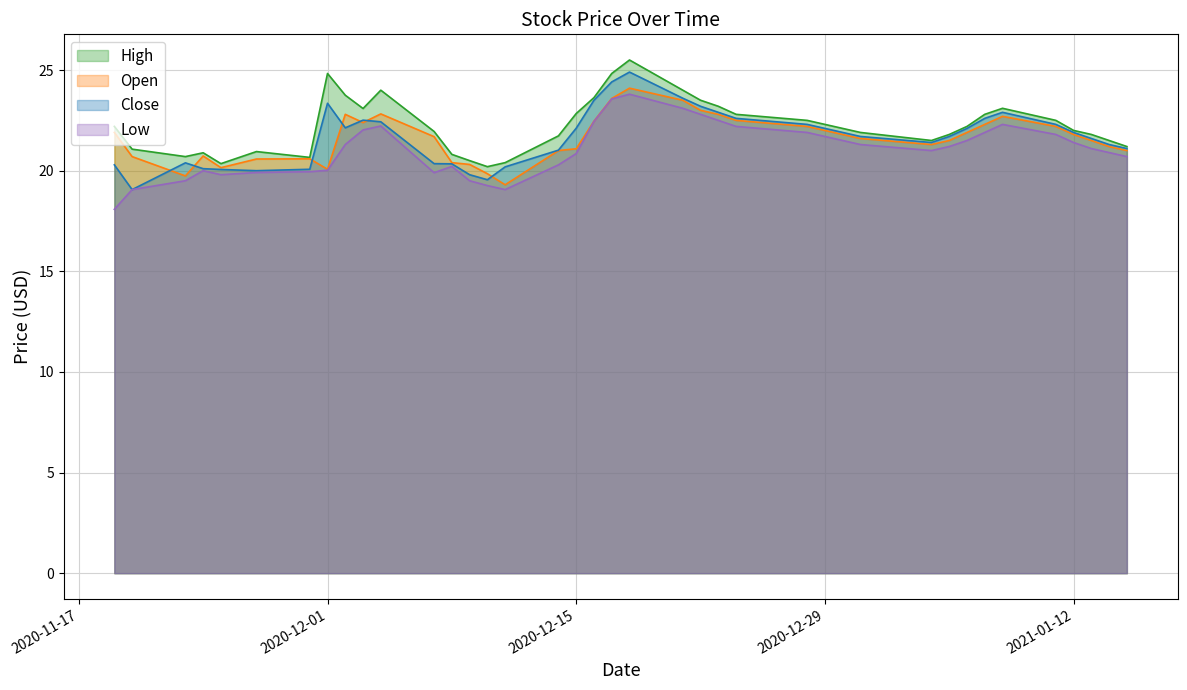

What is the smallest value displayed?

18.1